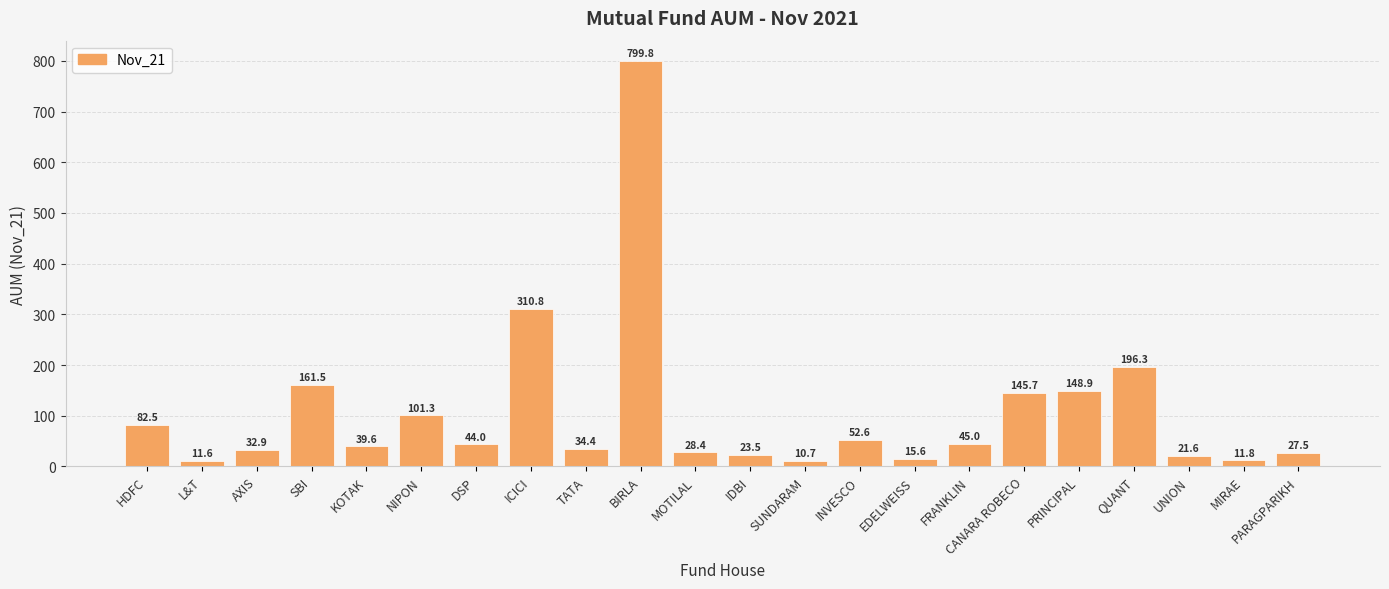

What is the greatest value displayed?

799.8